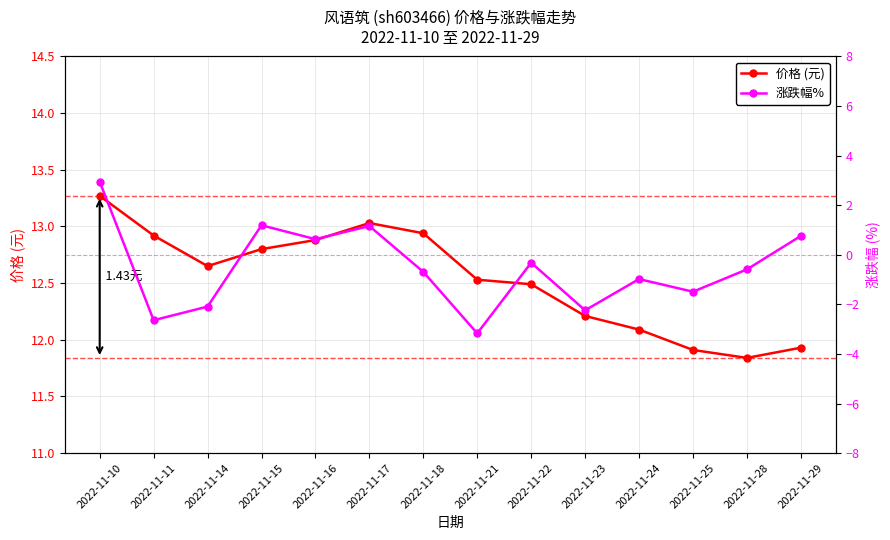

What is the sum of all 涨跌幅% values?

-7.5